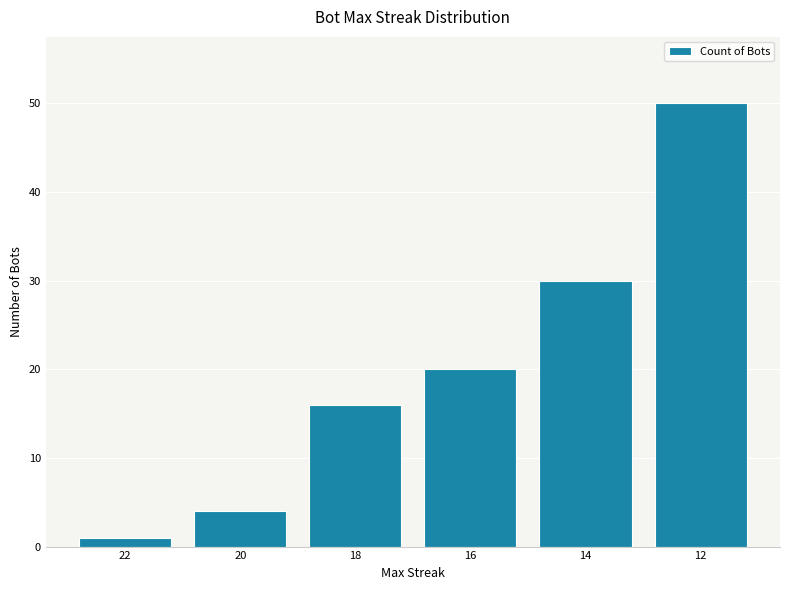

Reading right to left, what are all the values shown in this chart?

12=50	14=30	16=20	18=16	20=4	22=1